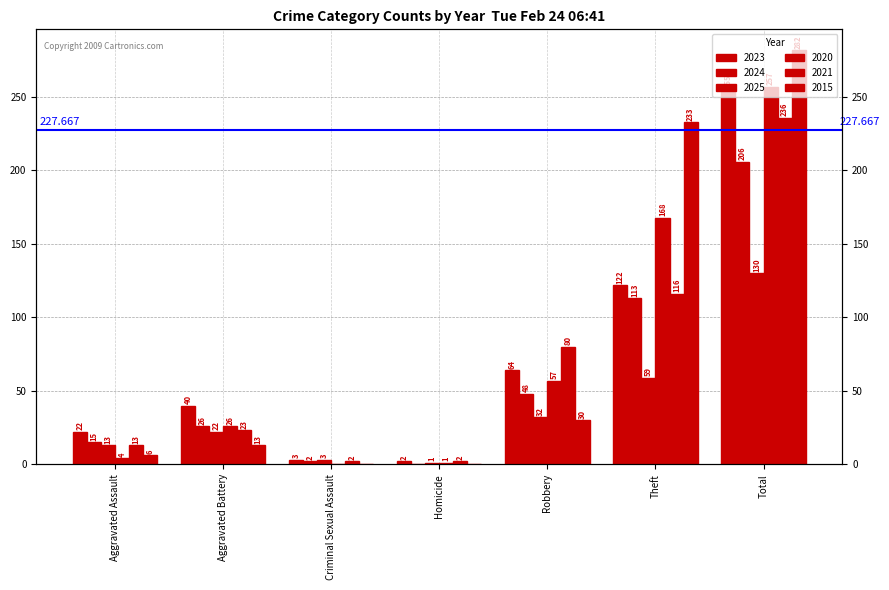

Which series has the widest spread of values?

2015